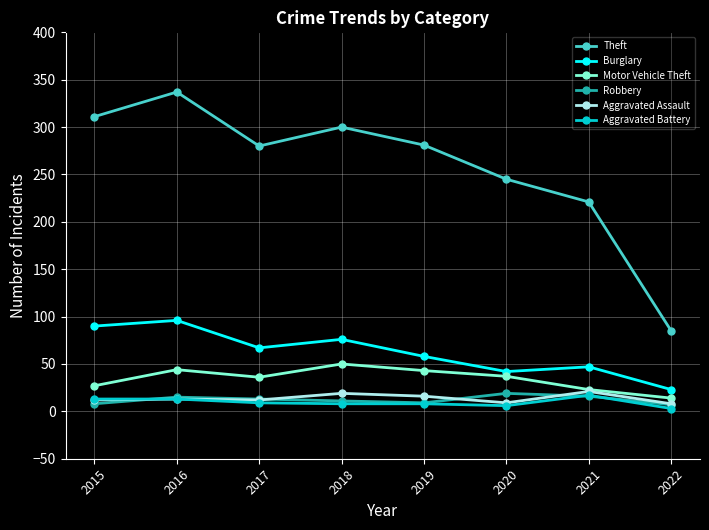

What is the greatest value displayed?

337